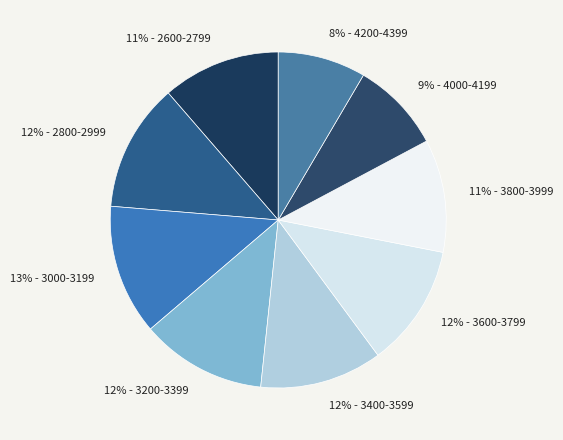

Approximately how many times larger is the value at 8% - 4200-4399 compared to 12% - 3400-3599?

0.7